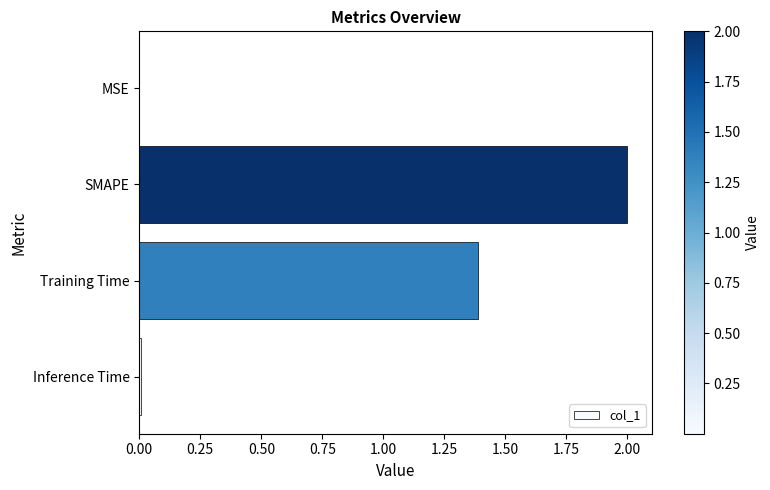

Which label corresponds to the largest value in the chart?

SMAPE